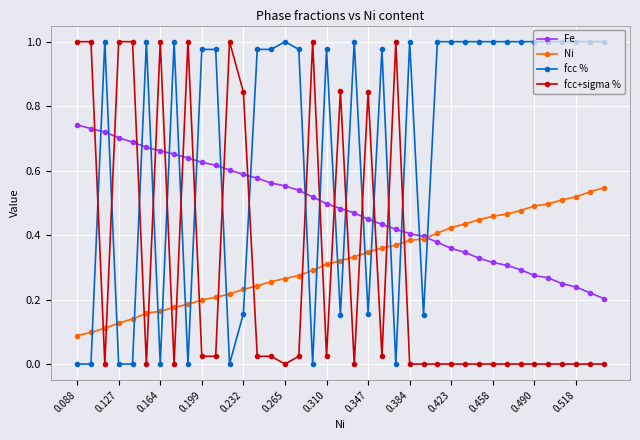

How many intersections are there between fcc % and Fe?

19